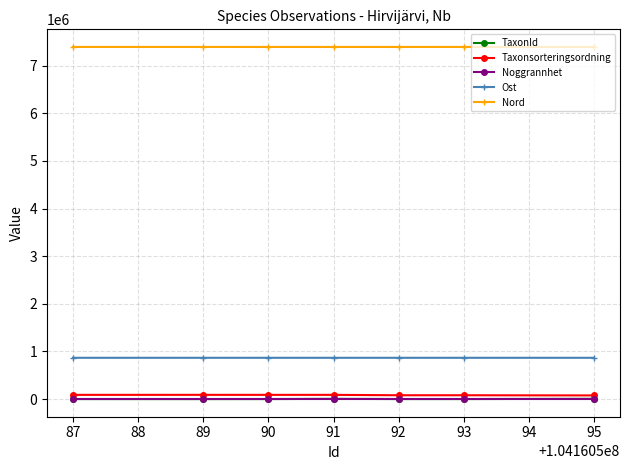

True or false: Nord and Ost cross at least once.

False